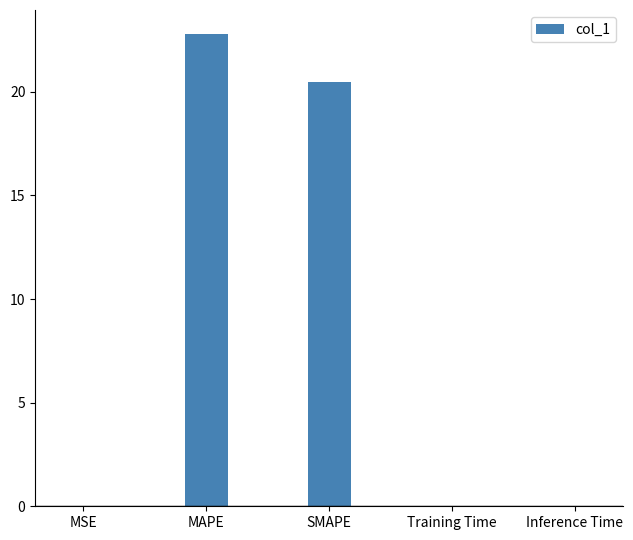

Approximately how many times larger is the value at SMAPE compared to MAPE?

0.9